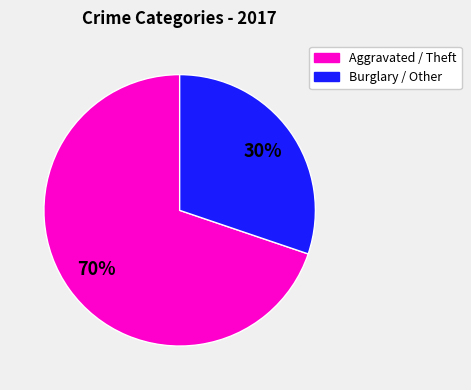

Count the number of slices in the pie.

2